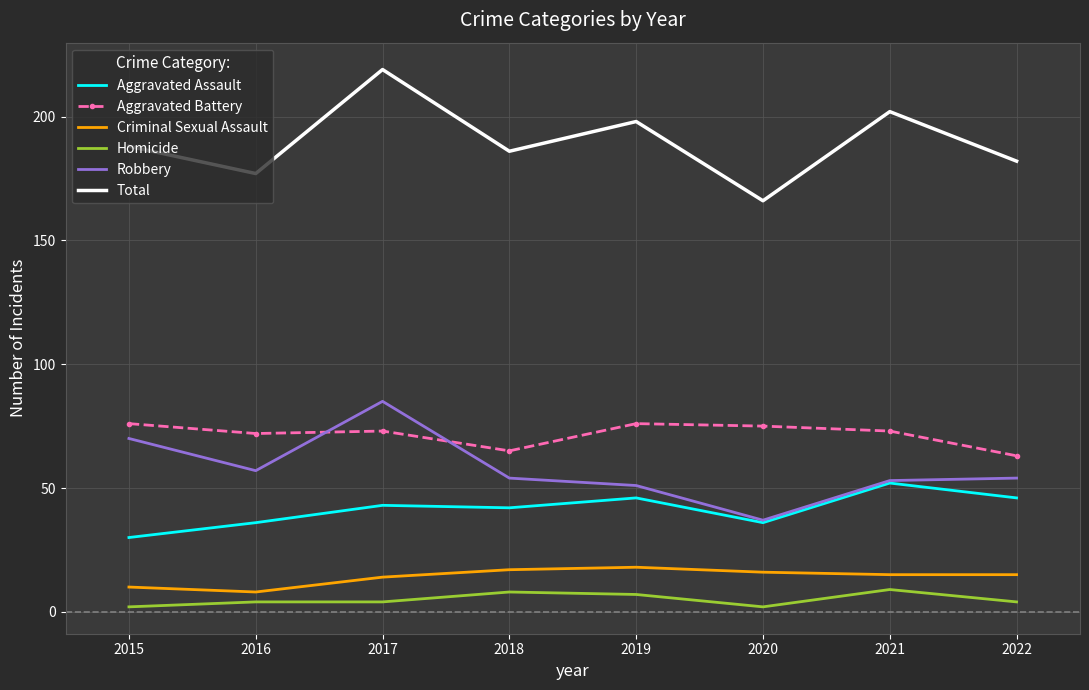

How many distinct data groups are displayed?

6